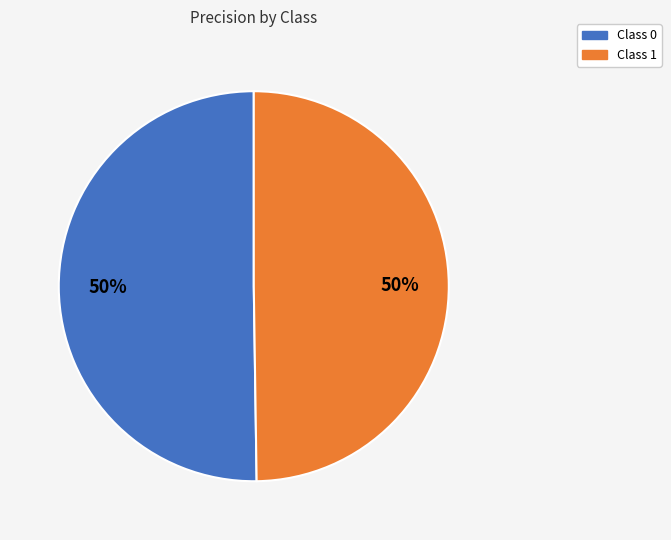

How many slices are in this pie chart?

2